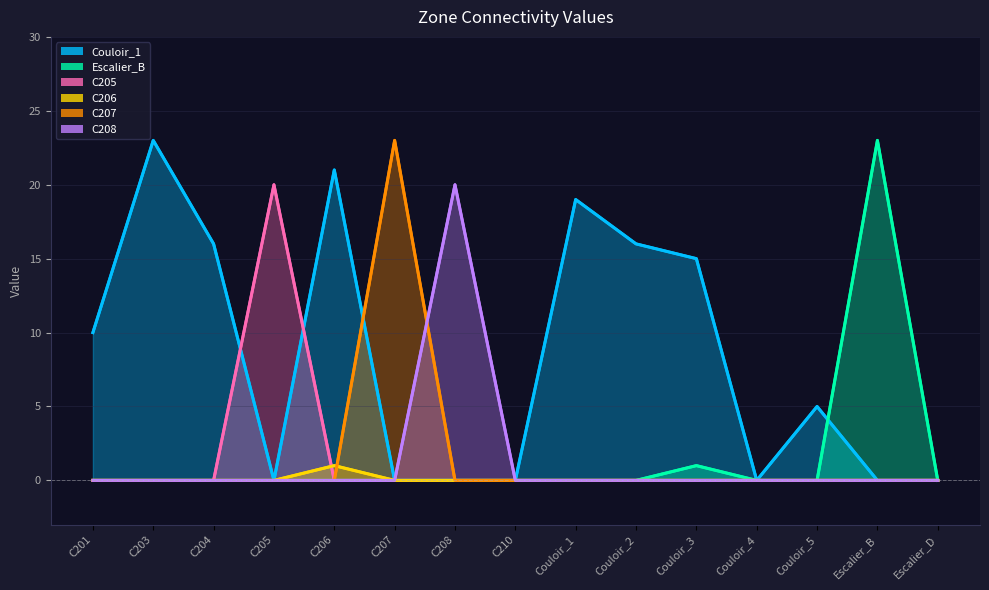

Rank the categories by C205 value from lowest to highest.

C201, C203, C204, C206, C207, C208, C210, Couloir_1, Couloir_2, Couloir_3, Couloir_4, Couloir_5, Escalier_B, Escalier_D, C205